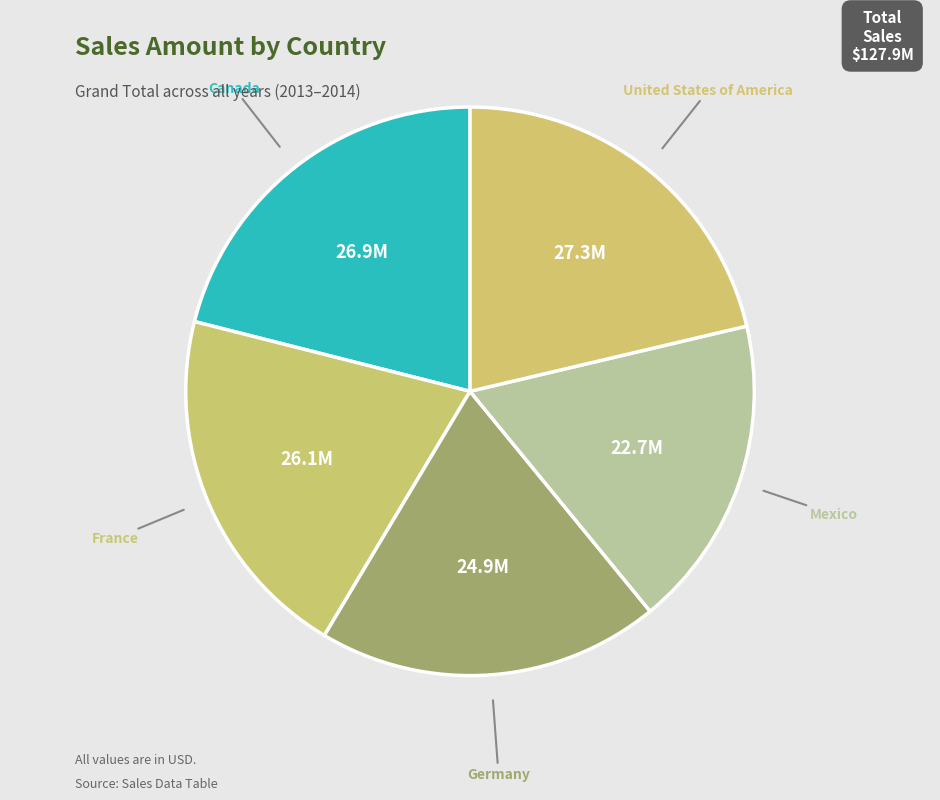

Does Mexico account for over 50% of the chart?

No